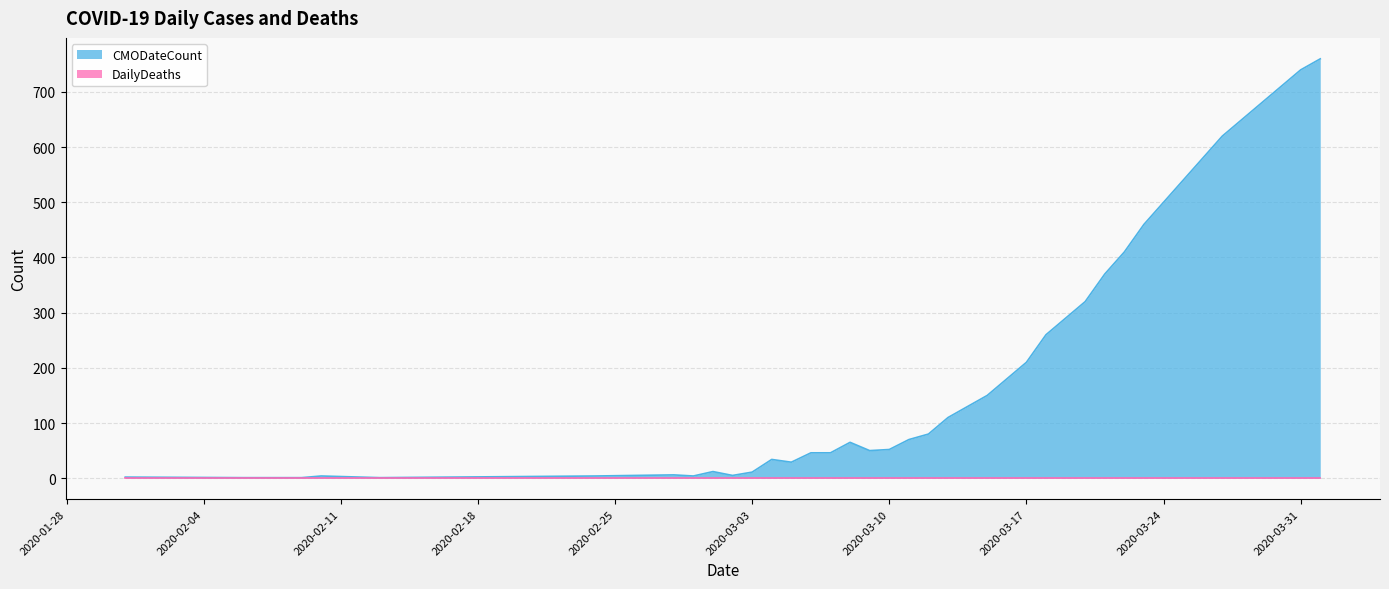

What is the label of the 29th point from the right?

2020-03-04